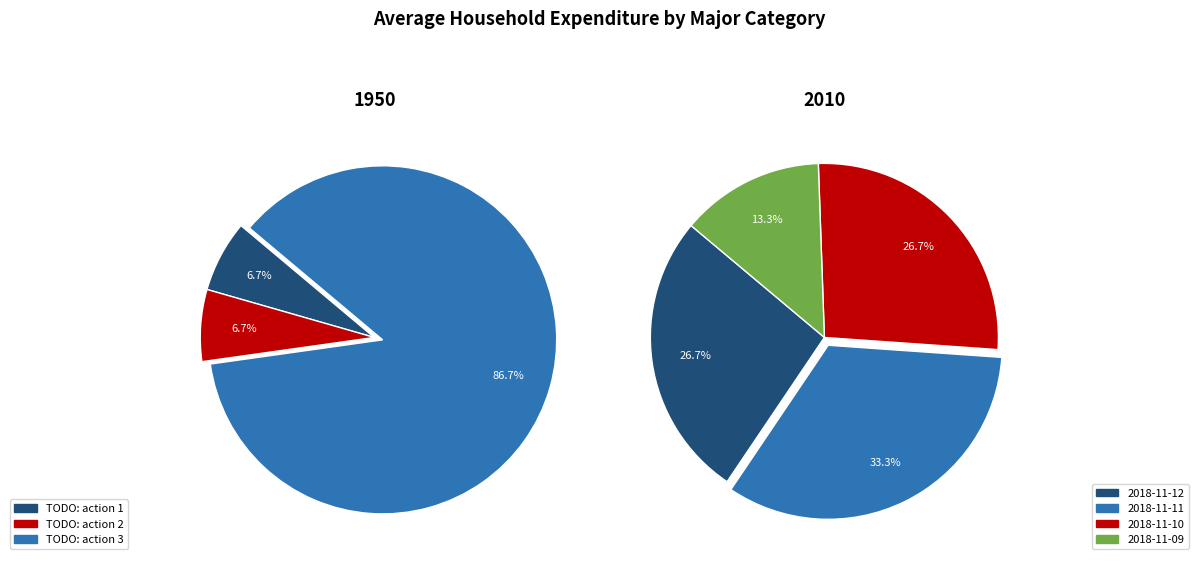

What is the change in value from TODO: action 3 (2018-11-10) to TODO: action 3 (2018-11-09)?

-3